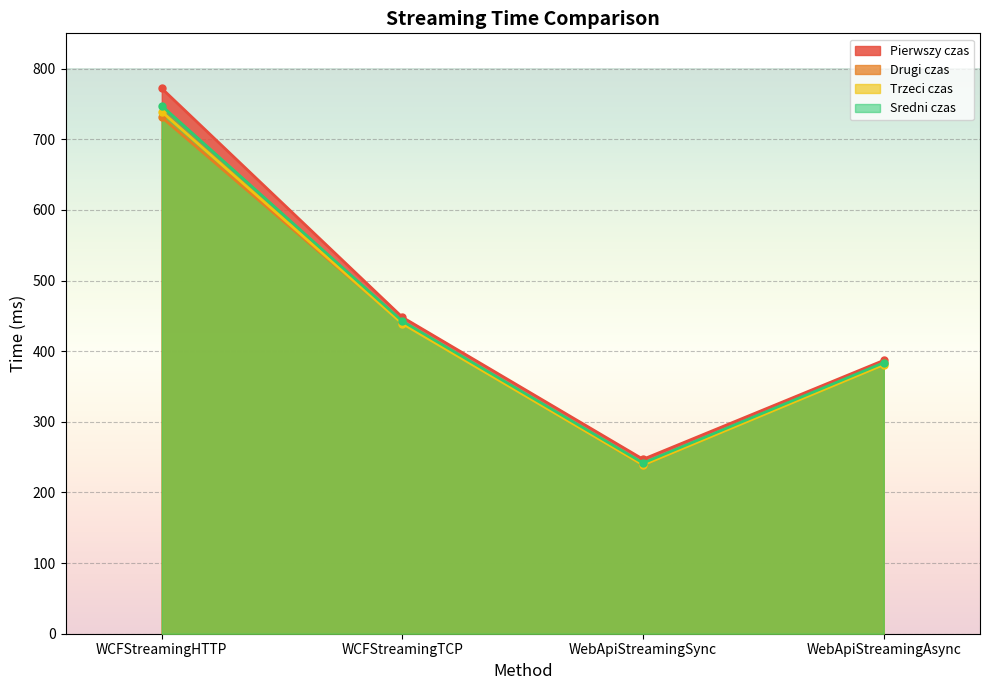

The value of Pierwszy czas at WebApiStreamingAsync is 387.0. True or false?

True